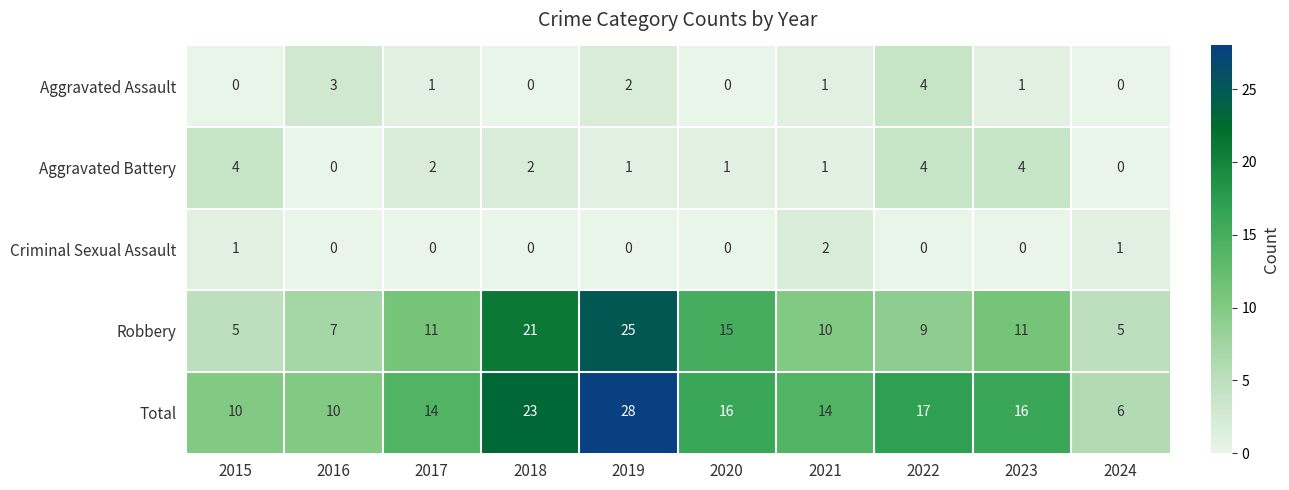

Is the value of Robbery at 2017 greater than the value of Total at 2016?

Yes